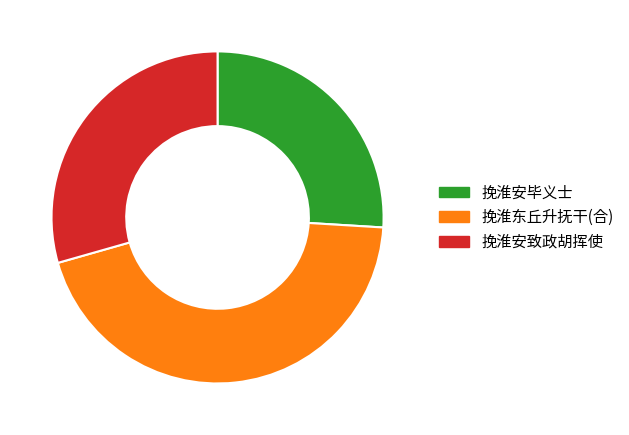

Approximately how many times larger is the value at 挽淮安致政胡挥使 compared to 挽淮东丘升抚干(合)?

0.7